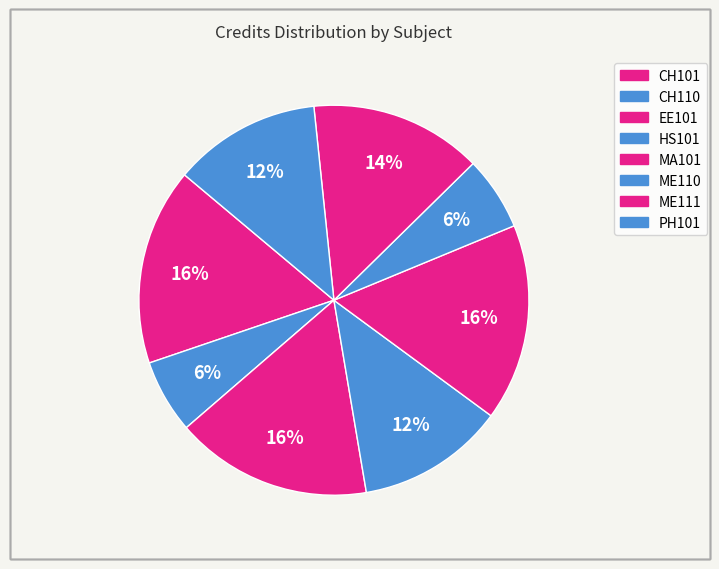

To the nearest percent, what percentage of the pie is MA101?

16%